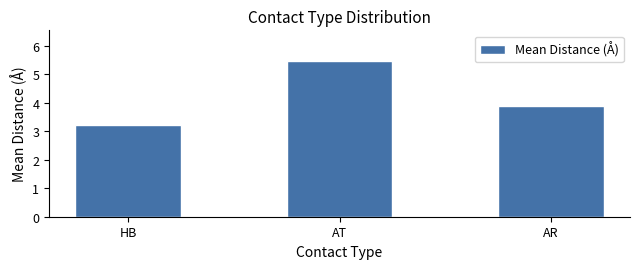

How many bars are there in total?

3